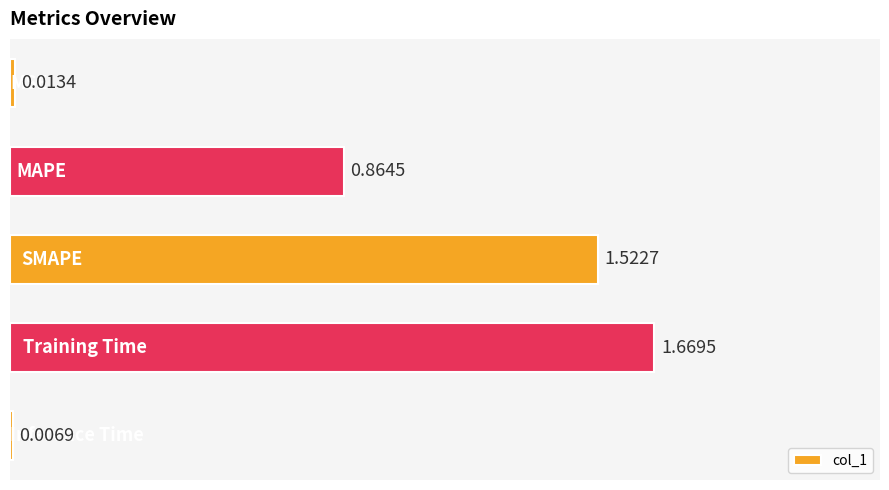

What is the average value?

0.8